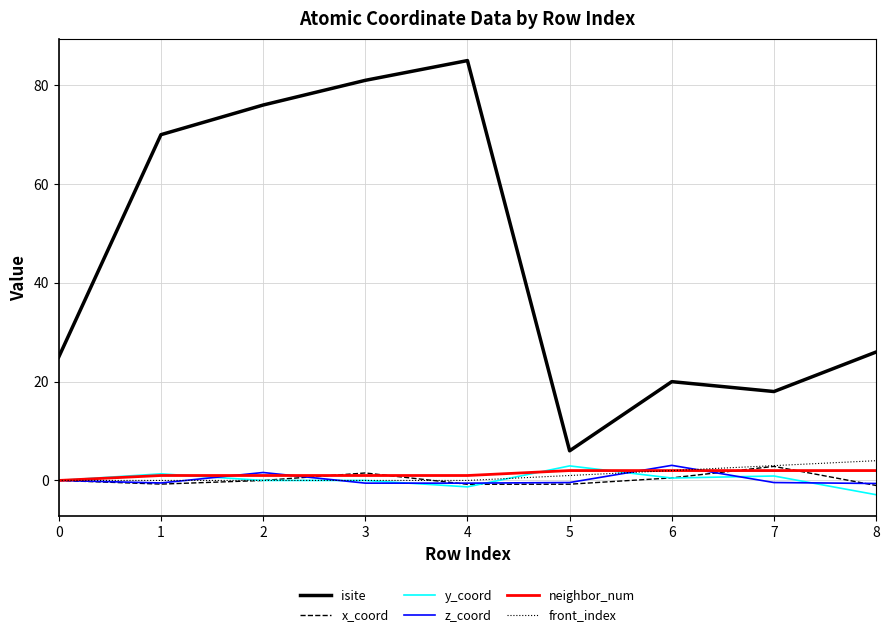

What is the greatest value displayed?

85.0